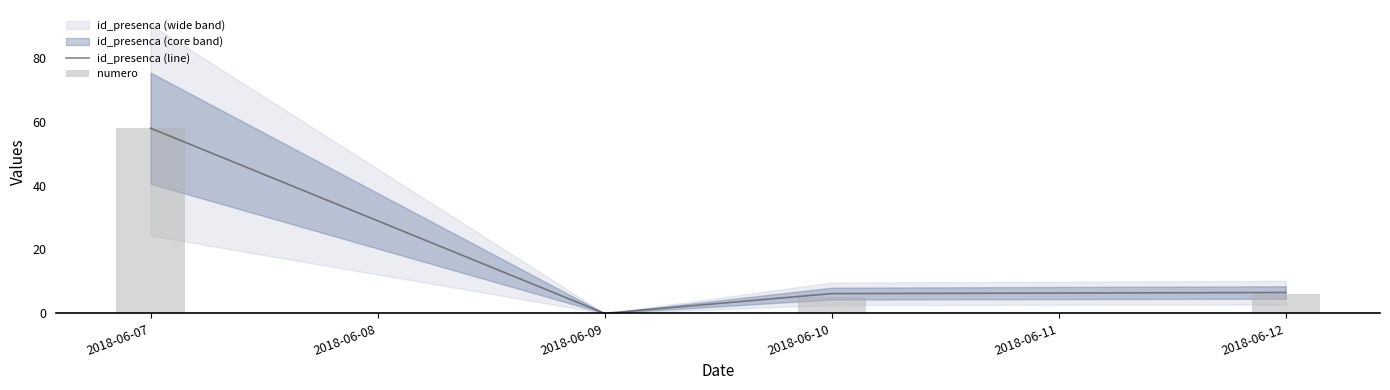

At how many categories does at least one series exceed 8?

1